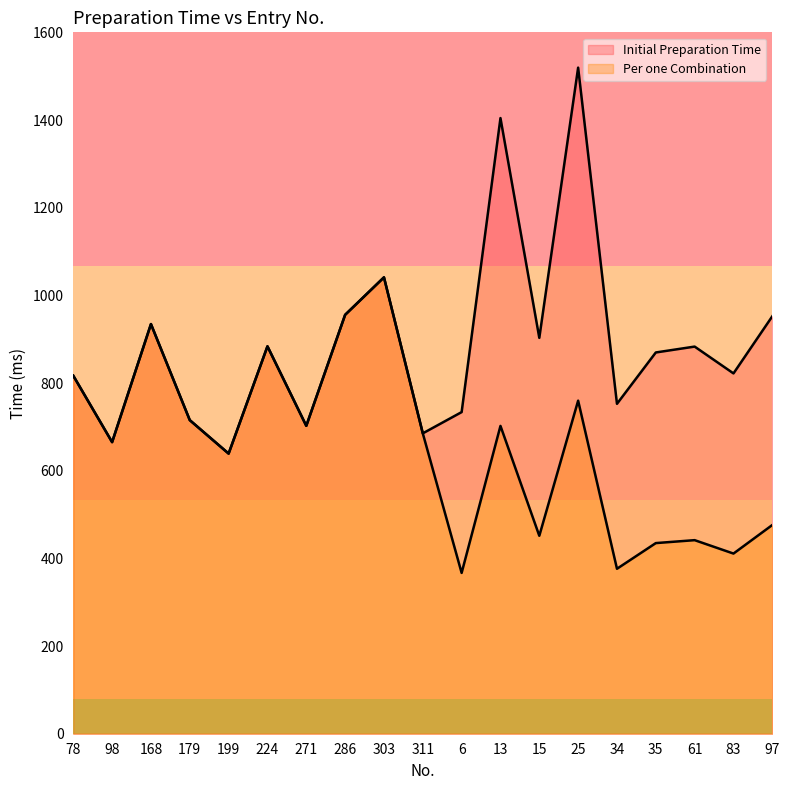

Reading left to right, extract all data points from this chart.

Initial Preparation Time: 78=816.7	98=665.1	168=934.5	179=715.3	199=639.0	224=883.7	271=702.4	286=955.6	303=1041.1	311=685.2	6=733.7	13=1404.4	15=903.0	25=1519.5	34=752.6	35=869.7	61=883.1	83=821.9	97=952.3
Per one Combination: 78=816.7	98=665.1	168=934.5	179=715.3	199=639.0	224=883.7	271=702.4	286=955.6	303=1041.1	311=685.2	6=366.8	13=702.2	15=451.5	25=759.7	34=376.3	35=434.9	61=441.6	83=411.0	97=476.1